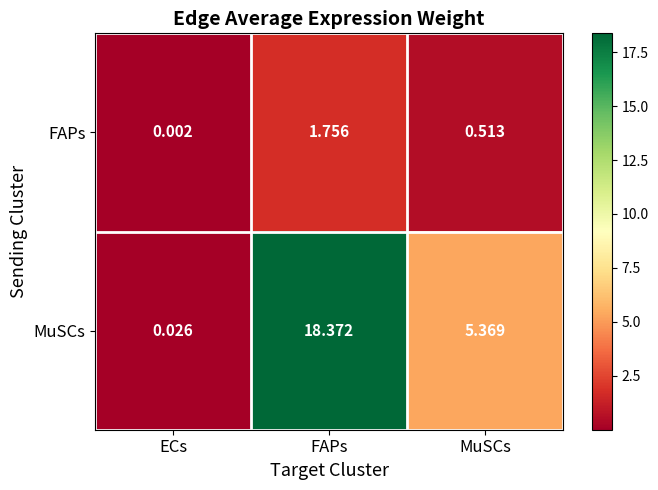

Which series has the largest total across all categories?

MuSCs